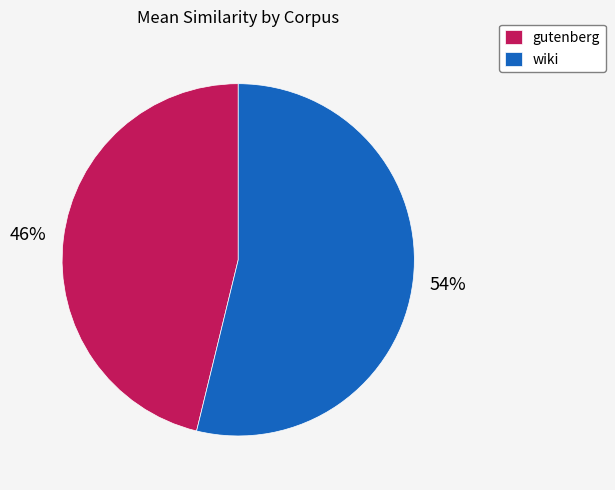

Do gutenberg and wiki together represent more than half of the pie?

Yes